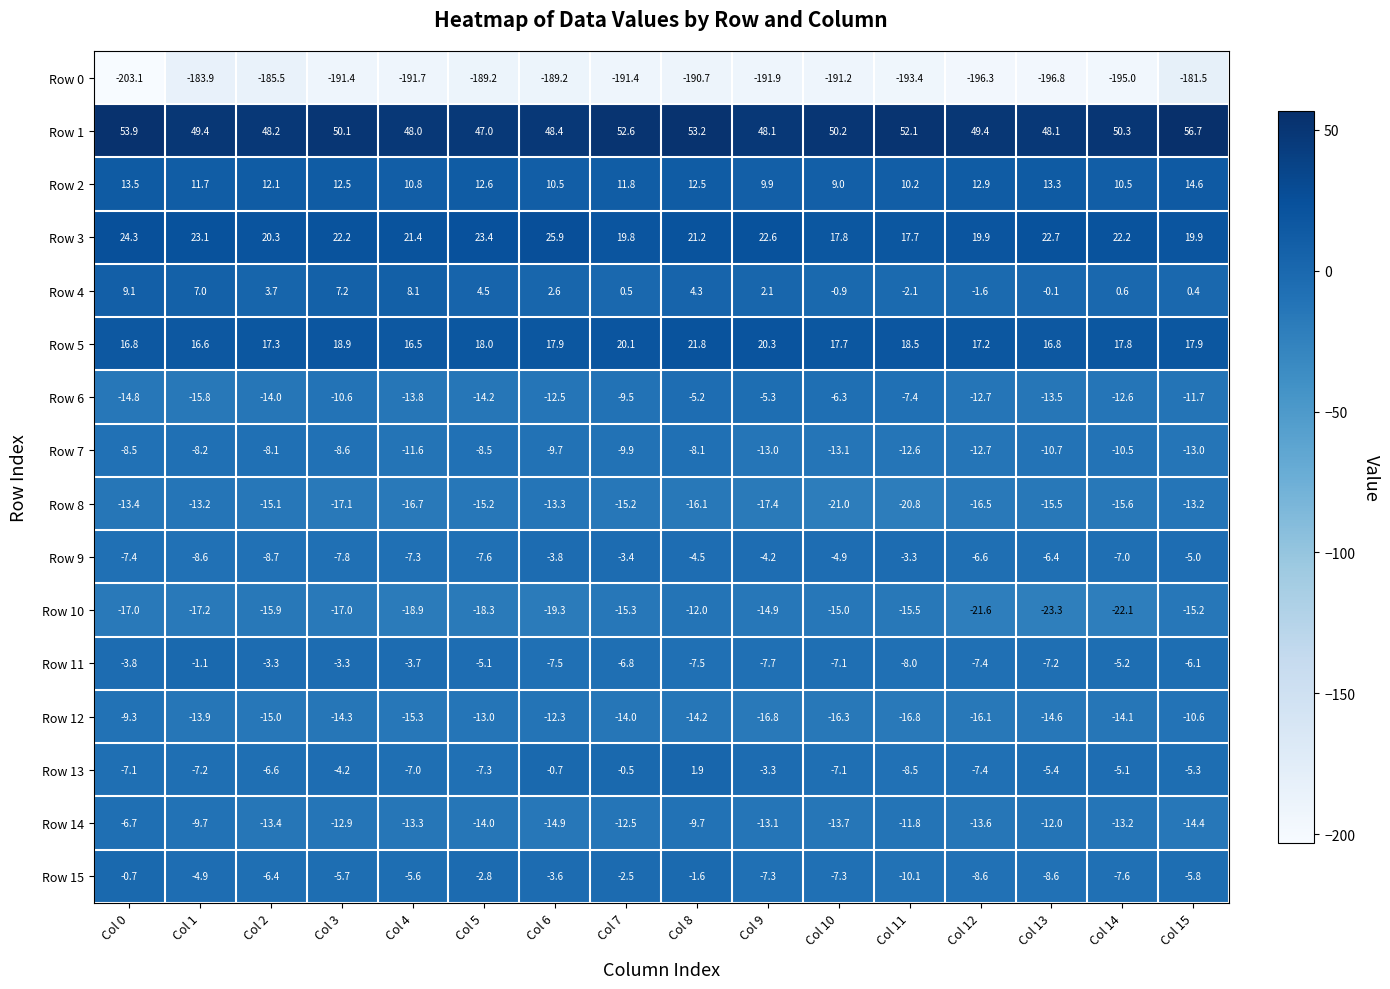

The Row 7 series shows -9.9 at Col 7. True or false?

True